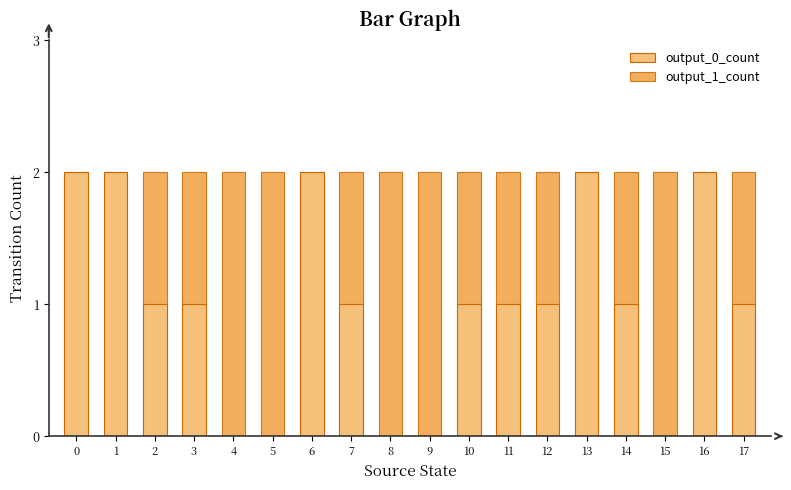

The value of output_0_count at 13 is 2. True or false?

True